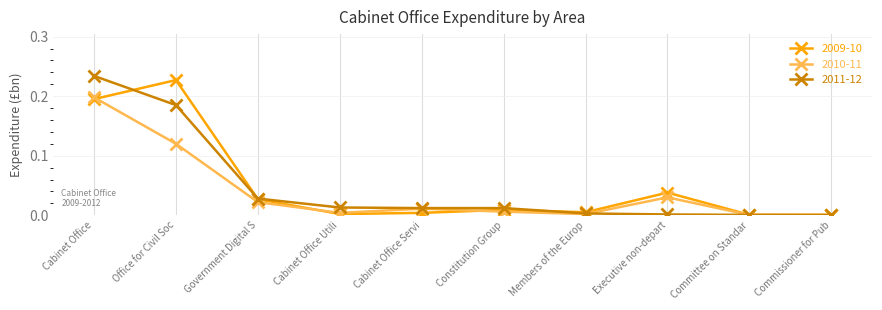

Where is the first local minimum for 2010-11?

Cabinet Office Utili